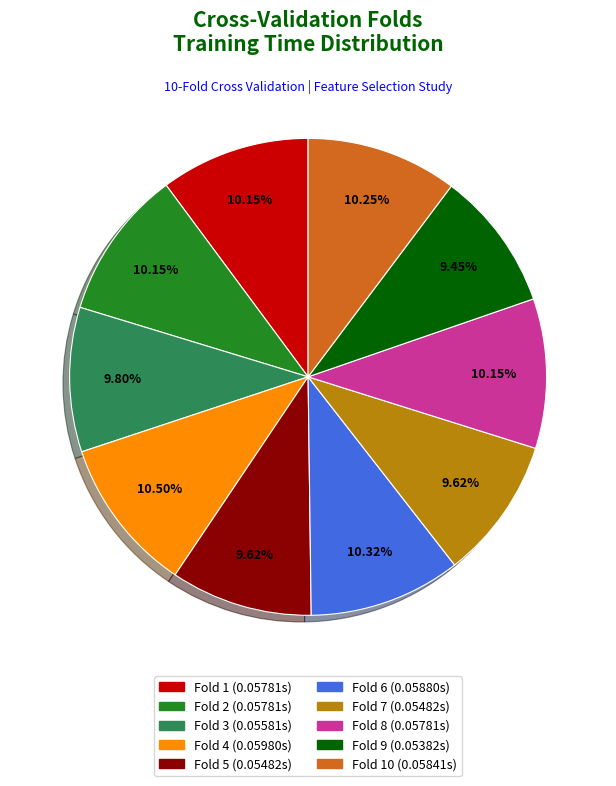

Is there any slice that represents more than half of the pie?

No